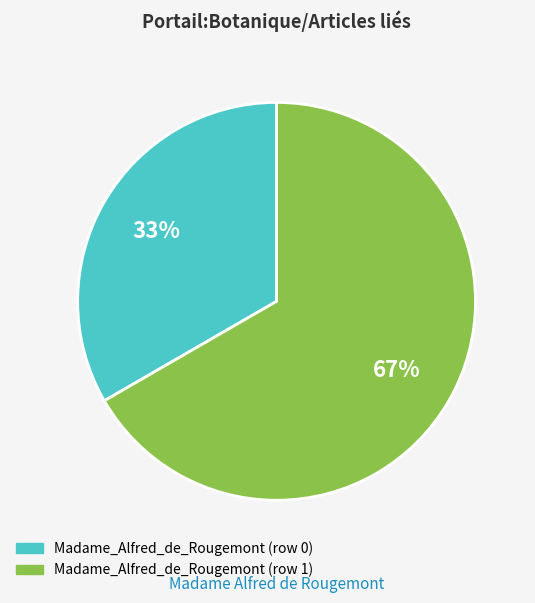

Which has a higher value, Madame_Alfred_de_Rougemont (row 0) or Madame_Alfred_de_Rougemont (row 1)?

Madame_Alfred_de_Rougemont (row 1)